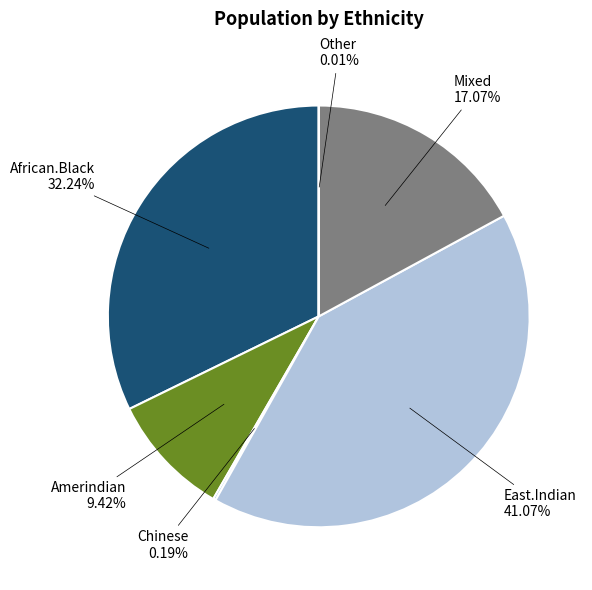

Is there any slice that represents more than half of the pie?

No